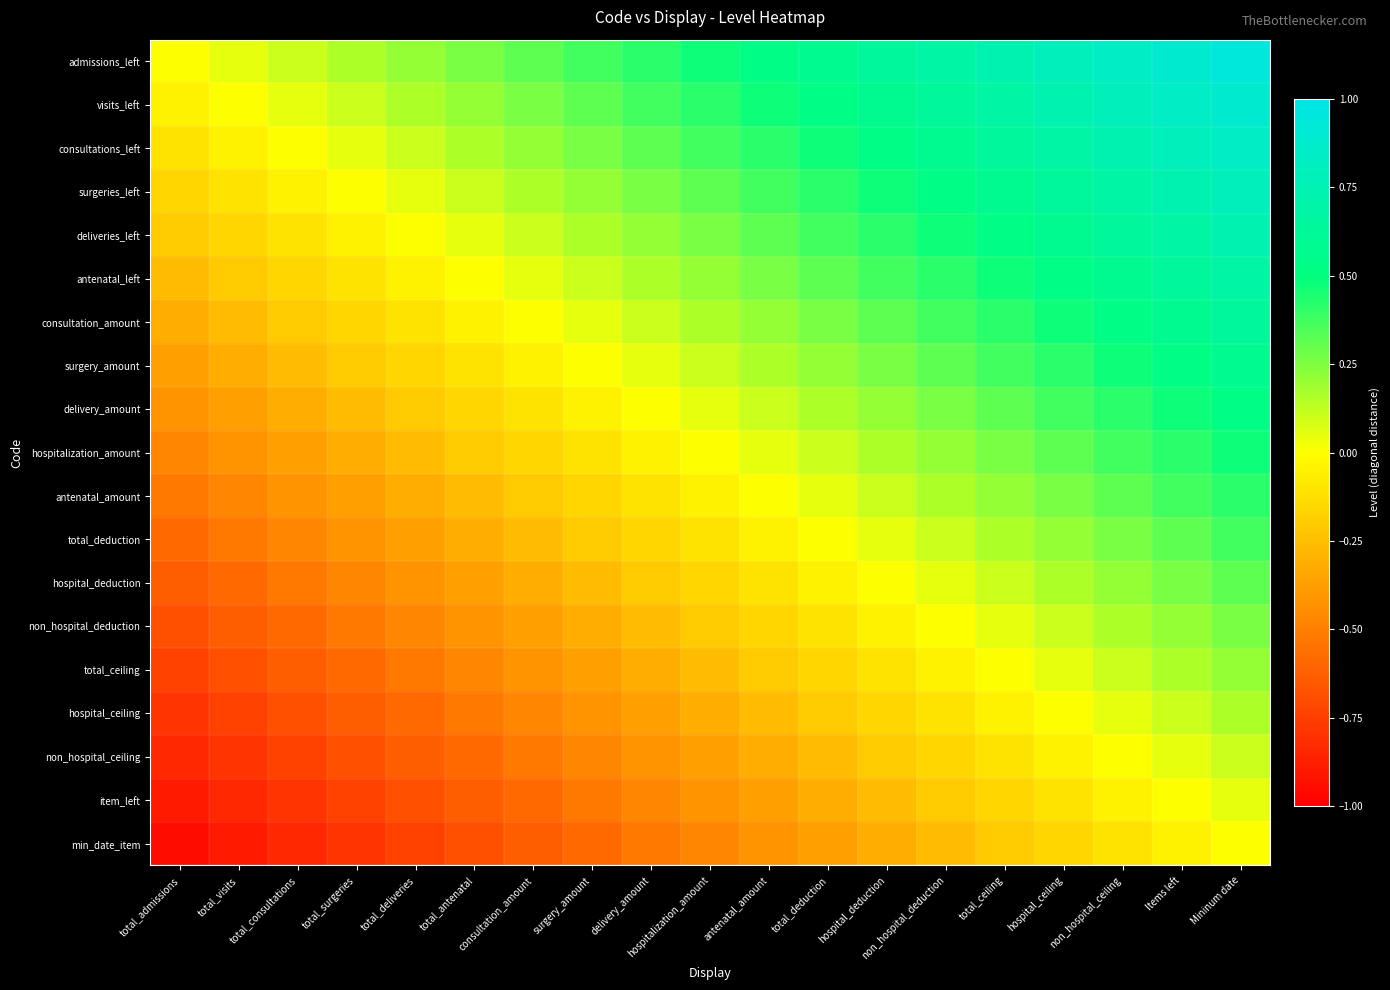

Reading left to right, list all the values displayed in this chart.

admissions_left: total_admissions=0.0	total_visits=0.1	total_consultations=0.1	total_surgeries=0.2	total_deliveries=0.2	total_antenatal=0.3	consultation_amount=0.3	surgery_amount=0.4	delivery_amount=0.4	hospitalization_amount=0.5	antenatal_amount=0.5	total_deduction=0.6	hospital_deduction=0.6	non_hospital_deduction=0.7	total_ceiling=0.7	hospital_ceiling=0.8	non_hospital_ceiling=0.8	Items left=0.9	Mininum date=0.9
visits_left: total_admissions=-0.1	total_visits=0.0	total_consultations=0.1	total_surgeries=0.1	total_deliveries=0.2	total_antenatal=0.2	consultation_amount=0.3	surgery_amount=0.3	delivery_amount=0.4	hospitalization_amount=0.4	antenatal_amount=0.5	total_deduction=0.5	hospital_deduction=0.6	non_hospital_deduction=0.6	total_ceiling=0.7	hospital_ceiling=0.7	non_hospital_ceiling=0.8	Items left=0.8	Mininum date=0.9
consultations_left: total_admissions=-0.1	total_visits=-0.1	total_consultations=0.0	total_surgeries=0.1	total_deliveries=0.1	total_antenatal=0.2	consultation_amount=0.2	surgery_amount=0.3	delivery_amount=0.3	hospitalization_amount=0.4	antenatal_amount=0.4	total_deduction=0.5	hospital_deduction=0.5	non_hospital_deduction=0.6	total_ceiling=0.6	hospital_ceiling=0.7	non_hospital_ceiling=0.7	Items left=0.8	Mininum date=0.8
surgeries_left: total_admissions=-0.2	total_visits=-0.1	total_consultations=-0.1	total_surgeries=0.0	total_deliveries=0.1	total_antenatal=0.1	consultation_amount=0.2	surgery_amount=0.2	delivery_amount=0.3	hospitalization_amount=0.3	antenatal_amount=0.4	total_deduction=0.4	hospital_deduction=0.5	non_hospital_deduction=0.5	total_ceiling=0.6	hospital_ceiling=0.6	non_hospital_ceiling=0.7	Items left=0.7	Mininum date=0.8
deliveries_left: total_admissions=-0.2	total_visits=-0.2	total_consultations=-0.1	total_surgeries=-0.1	total_deliveries=0.0	total_antenatal=0.1	consultation_amount=0.1	surgery_amount=0.2	delivery_amount=0.2	hospitalization_amount=0.3	antenatal_amount=0.3	total_deduction=0.4	hospital_deduction=0.4	non_hospital_deduction=0.5	total_ceiling=0.5	hospital_ceiling=0.6	non_hospital_ceiling=0.6	Items left=0.7	Mininum date=0.7
antenatal_left: total_admissions=-0.3	total_visits=-0.2	total_consultations=-0.2	total_surgeries=-0.1	total_deliveries=-0.1	total_antenatal=0.0	consultation_amount=0.1	surgery_amount=0.1	delivery_amount=0.2	hospitalization_amount=0.2	antenatal_amount=0.3	total_deduction=0.3	hospital_deduction=0.4	non_hospital_deduction=0.4	total_ceiling=0.5	hospital_ceiling=0.5	non_hospital_ceiling=0.6	Items left=0.6	Mininum date=0.7
consultation_amount: total_admissions=-0.3	total_visits=-0.3	total_consultations=-0.2	total_surgeries=-0.2	total_deliveries=-0.1	total_antenatal=-0.1	consultation_amount=0.0	surgery_amount=0.1	delivery_amount=0.1	hospitalization_amount=0.2	antenatal_amount=0.2	total_deduction=0.3	hospital_deduction=0.3	non_hospital_deduction=0.4	total_ceiling=0.4	hospital_ceiling=0.5	non_hospital_ceiling=0.5	Items left=0.6	Mininum date=0.6
surgery_amount: total_admissions=-0.4	total_visits=-0.3	total_consultations=-0.3	total_surgeries=-0.2	total_deliveries=-0.2	total_antenatal=-0.1	consultation_amount=-0.1	surgery_amount=0.0	delivery_amount=0.1	hospitalization_amount=0.1	antenatal_amount=0.2	total_deduction=0.2	hospital_deduction=0.3	non_hospital_deduction=0.3	total_ceiling=0.4	hospital_ceiling=0.4	non_hospital_ceiling=0.5	Items left=0.5	Mininum date=0.6
delivery_amount: total_admissions=-0.4	total_visits=-0.4	total_consultations=-0.3	total_surgeries=-0.3	total_deliveries=-0.2	total_antenatal=-0.2	consultation_amount=-0.1	surgery_amount=-0.1	delivery_amount=0.0	hospitalization_amount=0.1	antenatal_amount=0.1	total_deduction=0.2	hospital_deduction=0.2	non_hospital_deduction=0.3	total_ceiling=0.3	hospital_ceiling=0.4	non_hospital_ceiling=0.4	Items left=0.5	Mininum date=0.5
hospitalization_amount: total_admissions=-0.5	total_visits=-0.4	total_consultations=-0.4	total_surgeries=-0.3	total_deliveries=-0.3	total_antenatal=-0.2	consultation_amount=-0.2	surgery_amount=-0.1	delivery_amount=-0.1	hospitalization_amount=0.0	antenatal_amount=0.1	total_deduction=0.1	hospital_deduction=0.2	non_hospital_deduction=0.2	total_ceiling=0.3	hospital_ceiling=0.3	non_hospital_ceiling=0.4	Items left=0.4	Mininum date=0.5
antenatal_amount: total_admissions=-0.5	total_visits=-0.5	total_consultations=-0.4	total_surgeries=-0.4	total_deliveries=-0.3	total_antenatal=-0.3	consultation_amount=-0.2	surgery_amount=-0.2	delivery_amount=-0.1	hospitalization_amount=-0.1	antenatal_amount=0.0	total_deduction=0.1	hospital_deduction=0.1	non_hospital_deduction=0.2	total_ceiling=0.2	hospital_ceiling=0.3	non_hospital_ceiling=0.3	Items left=0.4	Mininum date=0.4
total_deduction: total_admissions=-0.6	total_visits=-0.5	total_consultations=-0.5	total_surgeries=-0.4	total_deliveries=-0.4	total_antenatal=-0.3	consultation_amount=-0.3	surgery_amount=-0.2	delivery_amount=-0.2	hospitalization_amount=-0.1	antenatal_amount=-0.1	total_deduction=0.0	hospital_deduction=0.1	non_hospital_deduction=0.1	total_ceiling=0.2	hospital_ceiling=0.2	non_hospital_ceiling=0.3	Items left=0.3	Mininum date=0.4
hospital_deduction: total_admissions=-0.6	total_visits=-0.6	total_consultations=-0.5	total_surgeries=-0.5	total_deliveries=-0.4	total_antenatal=-0.4	consultation_amount=-0.3	surgery_amount=-0.3	delivery_amount=-0.2	hospitalization_amount=-0.2	antenatal_amount=-0.1	total_deduction=-0.1	hospital_deduction=0.0	non_hospital_deduction=0.1	total_ceiling=0.1	hospital_ceiling=0.2	non_hospital_ceiling=0.2	Items left=0.3	Mininum date=0.3
non_hospital_deduction: total_admissions=-0.7	total_visits=-0.6	total_consultations=-0.6	total_surgeries=-0.5	total_deliveries=-0.5	total_antenatal=-0.4	consultation_amount=-0.4	surgery_amount=-0.3	delivery_amount=-0.3	hospitalization_amount=-0.2	antenatal_amount=-0.2	total_deduction=-0.1	hospital_deduction=-0.1	non_hospital_deduction=0.0	total_ceiling=0.1	hospital_ceiling=0.1	non_hospital_ceiling=0.2	Items left=0.2	Mininum date=0.3
total_ceiling: total_admissions=-0.7	total_visits=-0.7	total_consultations=-0.6	total_surgeries=-0.6	total_deliveries=-0.5	total_antenatal=-0.5	consultation_amount=-0.4	surgery_amount=-0.4	delivery_amount=-0.3	hospitalization_amount=-0.3	antenatal_amount=-0.2	total_deduction=-0.2	hospital_deduction=-0.1	non_hospital_deduction=-0.1	total_ceiling=0.0	hospital_ceiling=0.1	non_hospital_ceiling=0.1	Items left=0.2	Mininum date=0.2
hospital_ceiling: total_admissions=-0.8	total_visits=-0.7	total_consultations=-0.7	total_surgeries=-0.6	total_deliveries=-0.6	total_antenatal=-0.5	consultation_amount=-0.5	surgery_amount=-0.4	delivery_amount=-0.4	hospitalization_amount=-0.3	antenatal_amount=-0.3	total_deduction=-0.2	hospital_deduction=-0.2	non_hospital_deduction=-0.1	total_ceiling=-0.1	hospital_ceiling=0.0	non_hospital_ceiling=0.1	Items left=0.1	Mininum date=0.2
non_hospital_ceiling: total_admissions=-0.8	total_visits=-0.8	total_consultations=-0.7	total_surgeries=-0.7	total_deliveries=-0.6	total_antenatal=-0.6	consultation_amount=-0.5	surgery_amount=-0.5	delivery_amount=-0.4	hospitalization_amount=-0.4	antenatal_amount=-0.3	total_deduction=-0.3	hospital_deduction=-0.2	non_hospital_deduction=-0.2	total_ceiling=-0.1	hospital_ceiling=-0.1	non_hospital_ceiling=0.0	Items left=0.1	Mininum date=0.1
item_left: total_admissions=-0.9	total_visits=-0.8	total_consultations=-0.8	total_surgeries=-0.7	total_deliveries=-0.7	total_antenatal=-0.6	consultation_amount=-0.6	surgery_amount=-0.5	delivery_amount=-0.5	hospitalization_amount=-0.4	antenatal_amount=-0.4	total_deduction=-0.3	hospital_deduction=-0.3	non_hospital_deduction=-0.2	total_ceiling=-0.2	hospital_ceiling=-0.1	non_hospital_ceiling=-0.1	Items left=0.0	Mininum date=0.1
min_date_item: total_admissions=-0.9	total_visits=-0.9	total_consultations=-0.8	total_surgeries=-0.8	total_deliveries=-0.7	total_antenatal=-0.7	consultation_amount=-0.6	surgery_amount=-0.6	delivery_amount=-0.5	hospitalization_amount=-0.5	antenatal_amount=-0.4	total_deduction=-0.4	hospital_deduction=-0.3	non_hospital_deduction=-0.3	total_ceiling=-0.2	hospital_ceiling=-0.2	non_hospital_ceiling=-0.1	Items left=-0.1	Mininum date=0.0